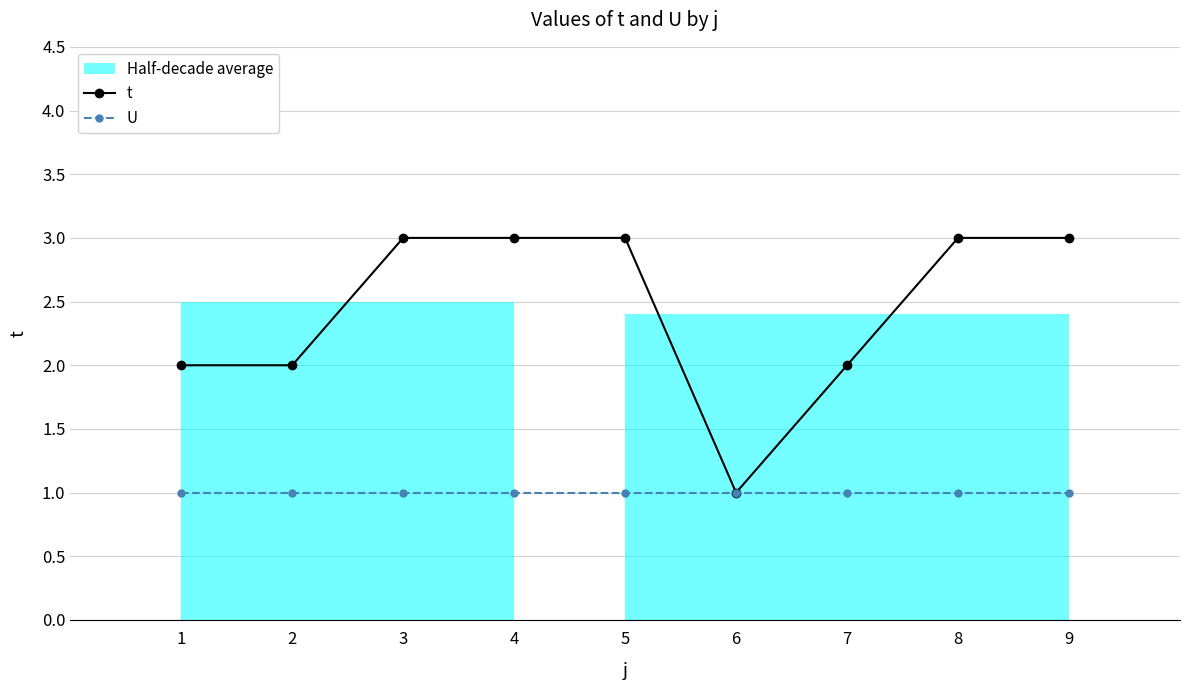

Is it true that U equals 0 at 5?

False